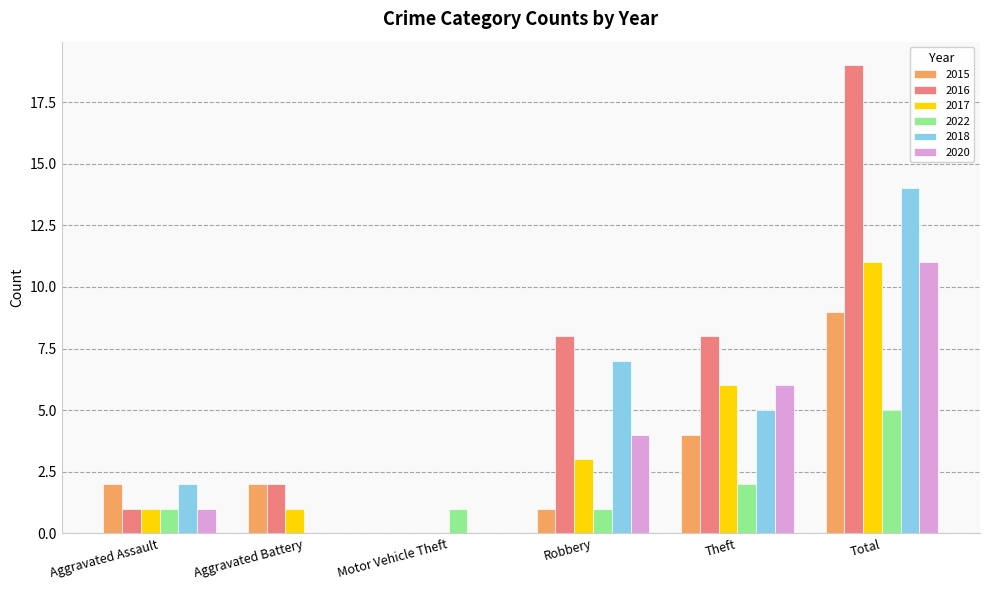

True or false: 2018 has a value of 5 at Theft.

True